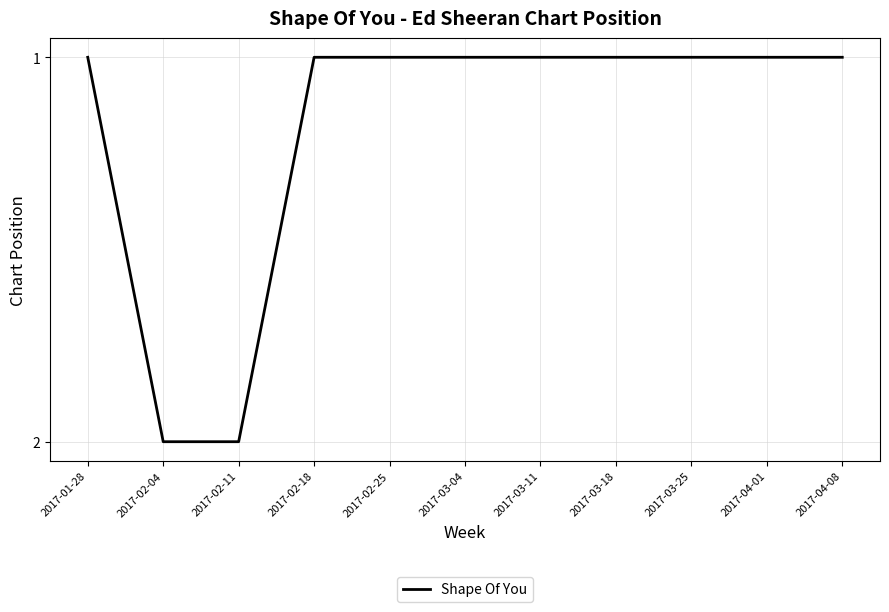

What is the ratio of the value at 2017-03-25 to the value at 2017-02-04?

0.5